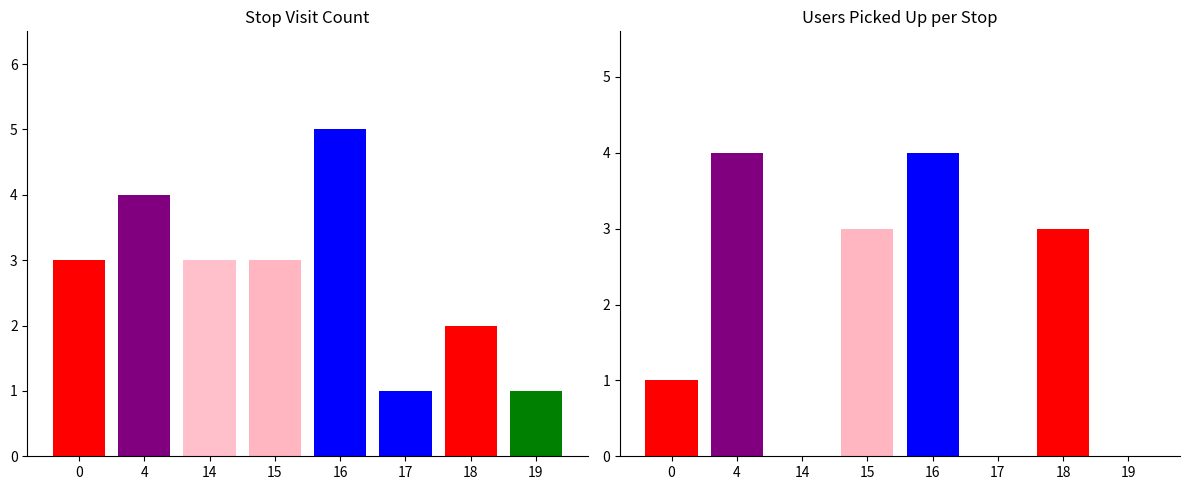

Where does the Pickup Users series first go above 3?

4